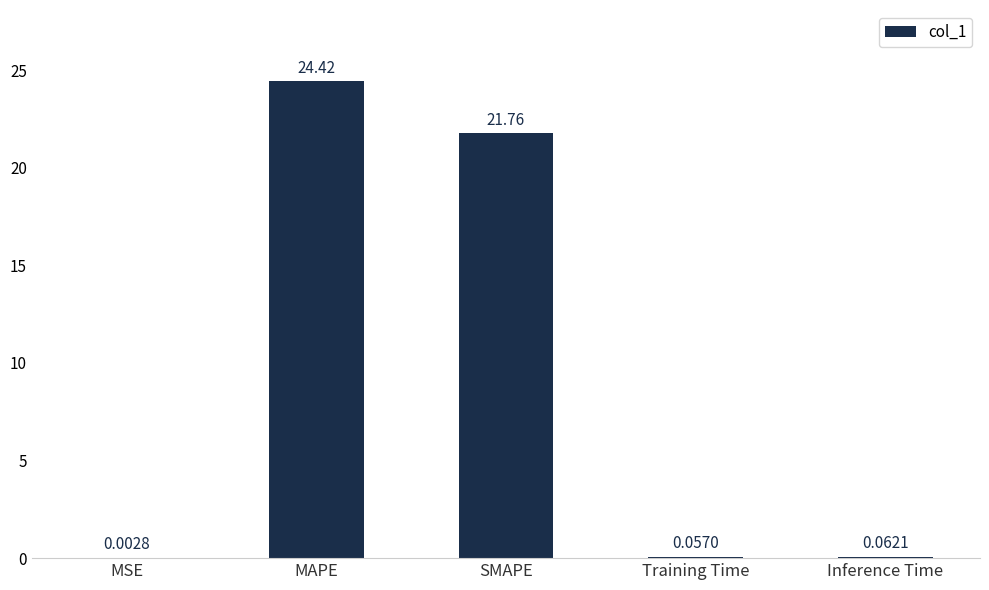

What is the sum of the values at SMAPE and MAPE?

46.2